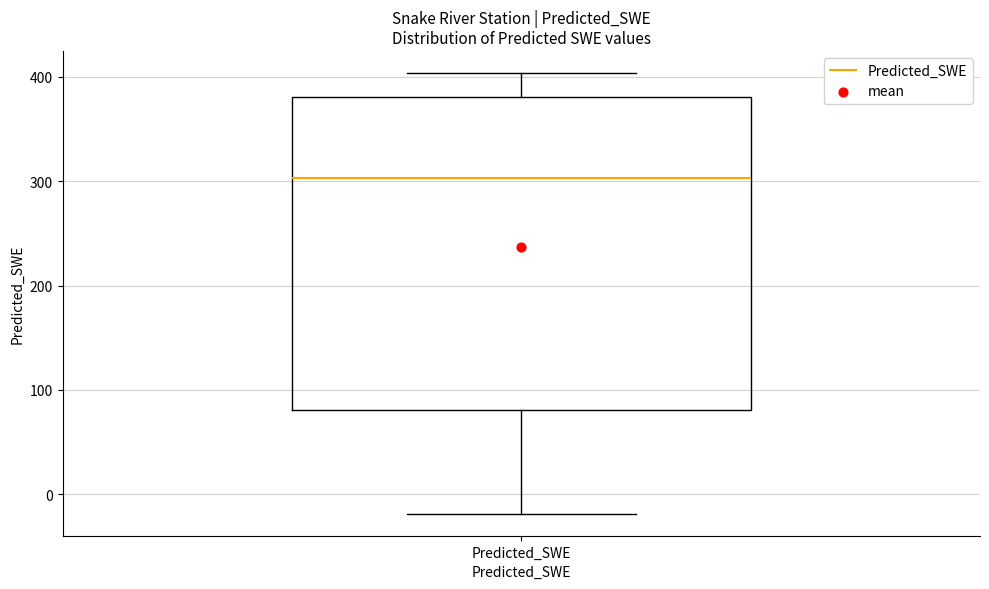

Where does the median line of the box for Predicted_SWE sit on the y-axis? The values are not printed on the chart, so give them approximately, as read against the axis.

300